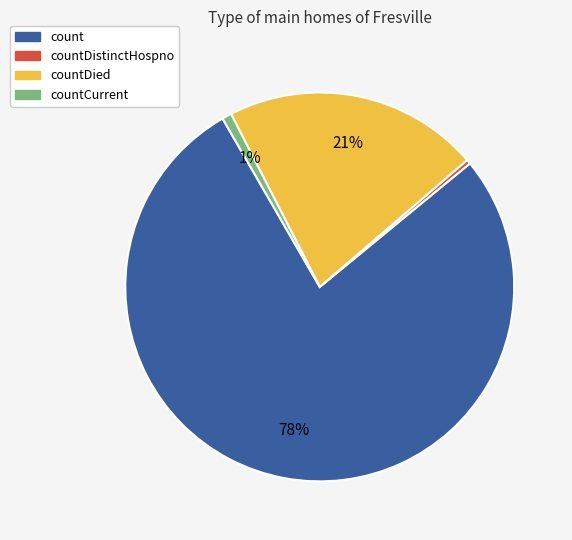

To the nearest percent, what is the difference between the countDied and countCurrent slice percentages?

20%